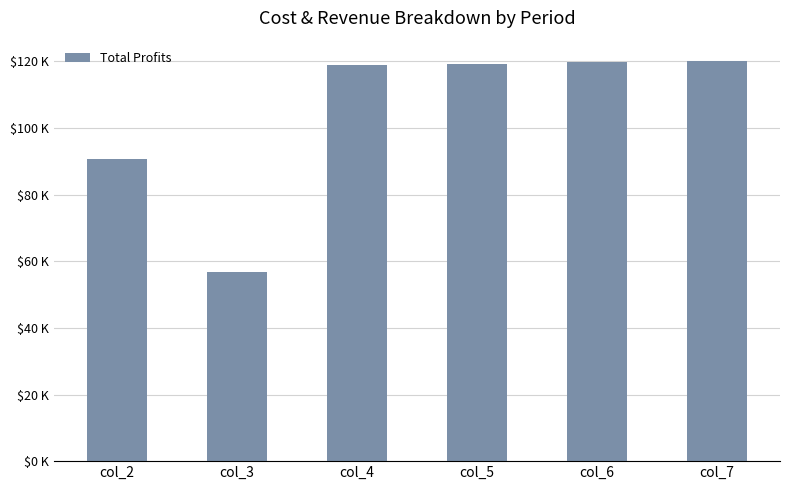

Does the chart contain any negative values?

No